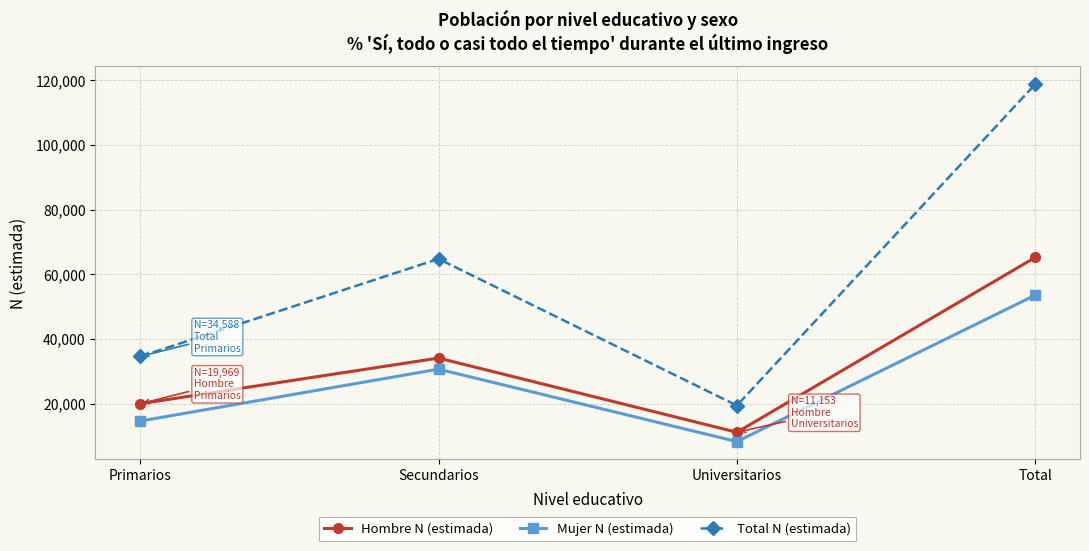

True or false: Hombre N (estimada) has a value of 11153 at Universitarios.

True